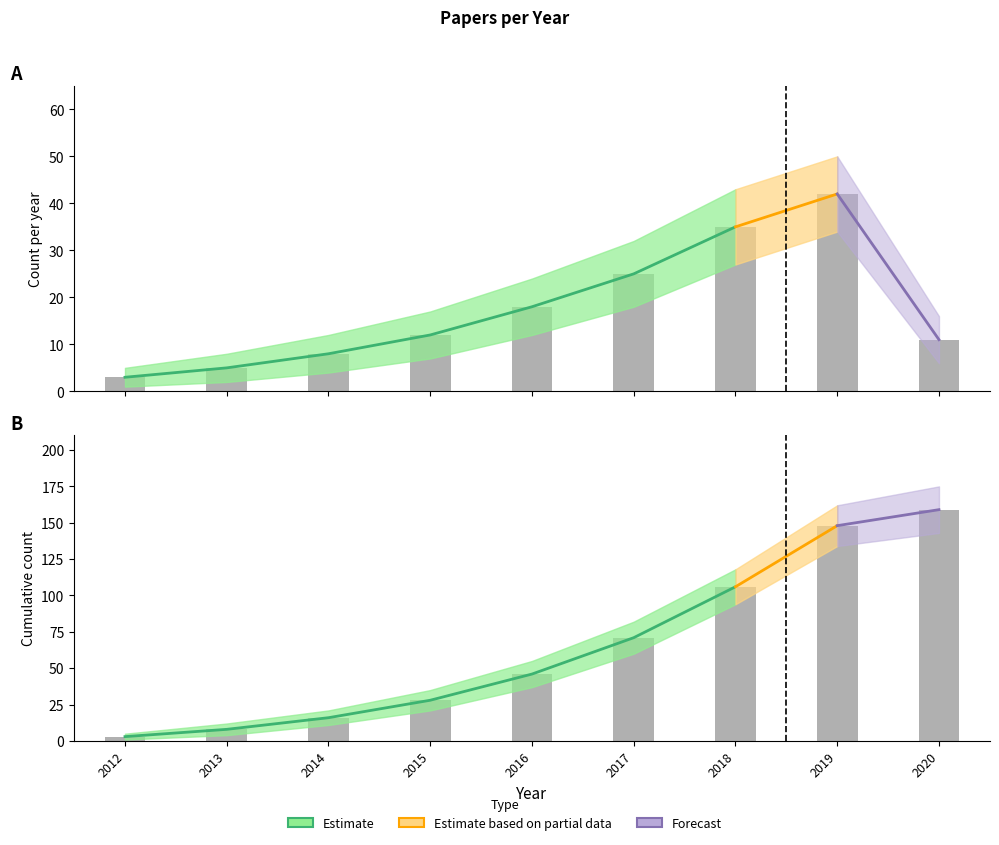

How many groups of bars are there?

9